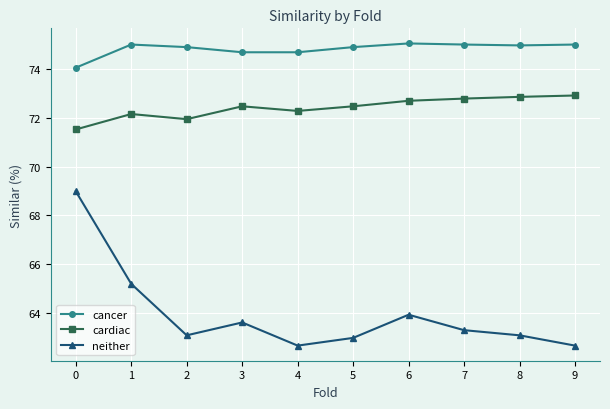

What is the difference between the maximum and second lowest values in the neither series?

6.3